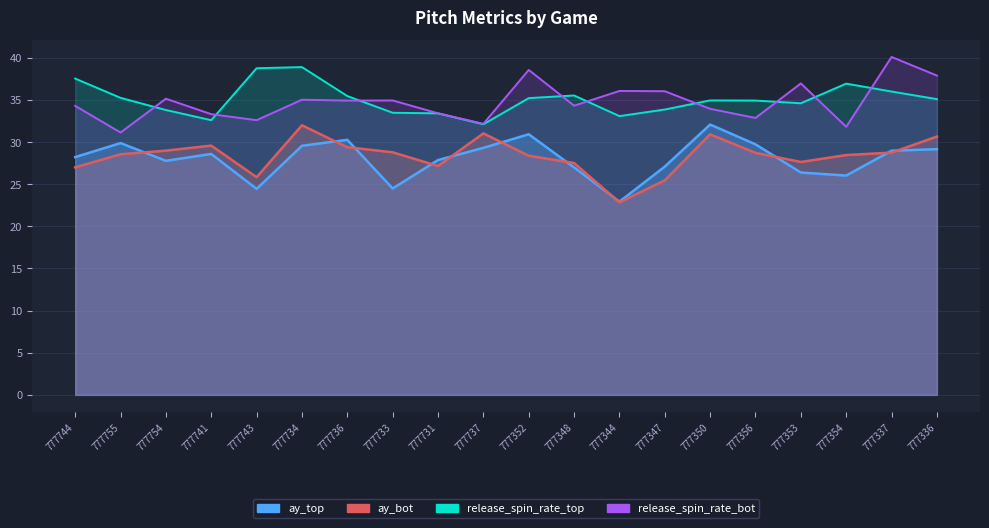

True or false: ay_top and release_spin_rate_top cross at least once.

False